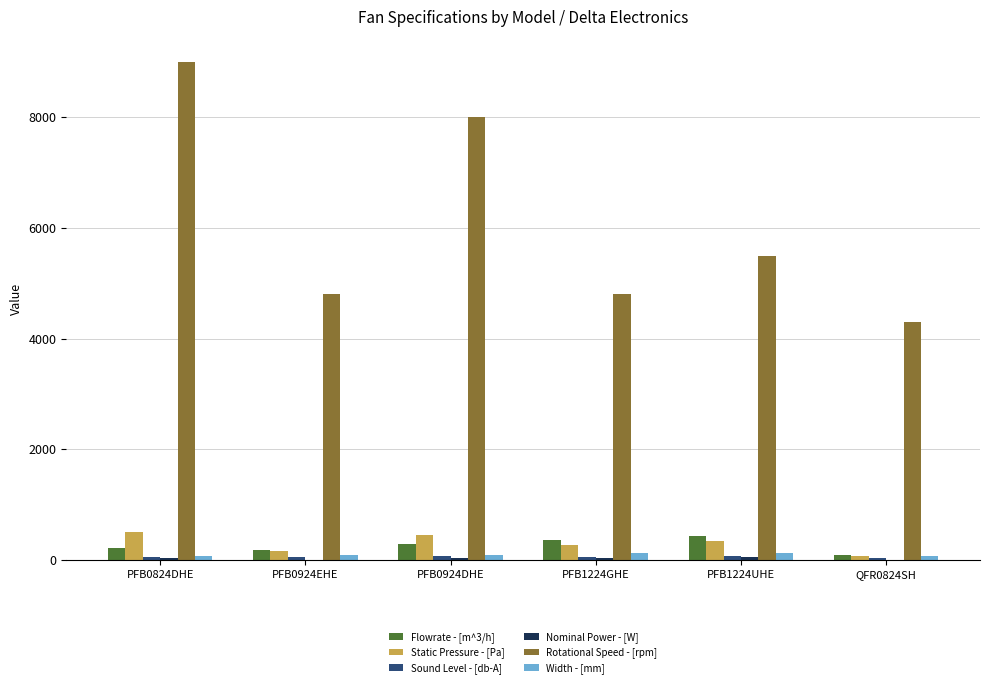

Are the bars horizontal?

No